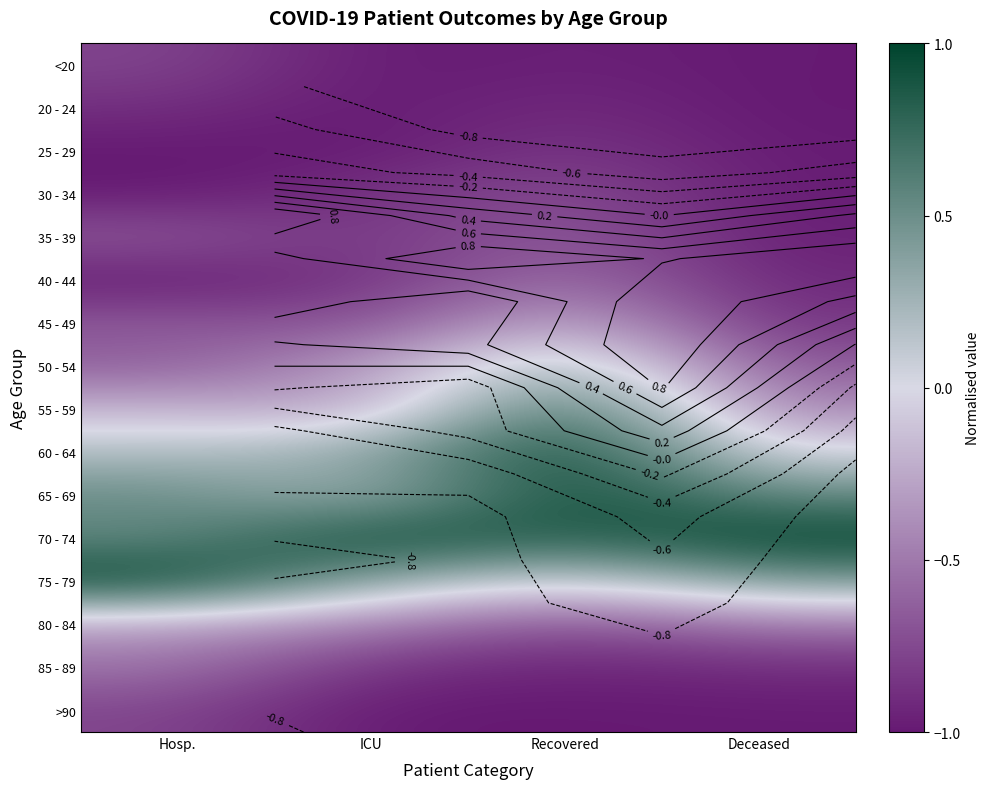

How many values in the 55 - 59 series are below 0?

3